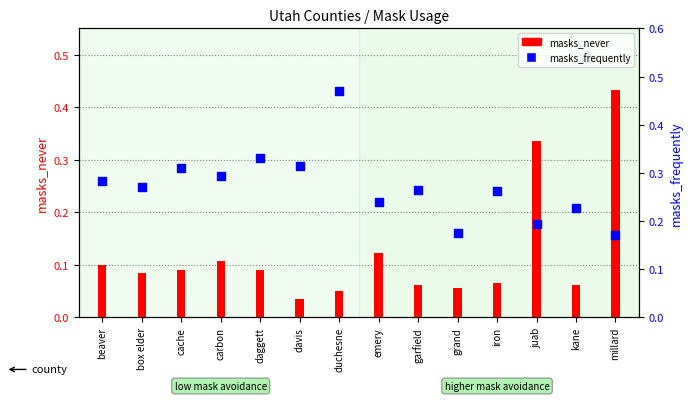

Which series contains the highest Y value?

masks_frequently